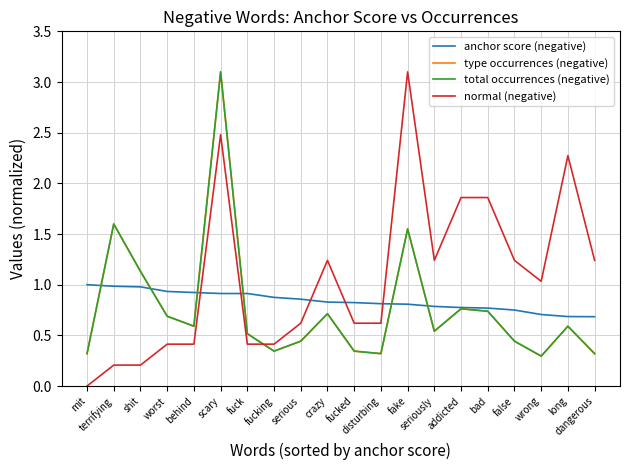

Rank the series by their maximum value, from highest to lowest.

type occurrences (negative), total occurrences (negative), normal (negative), anchor score (negative)